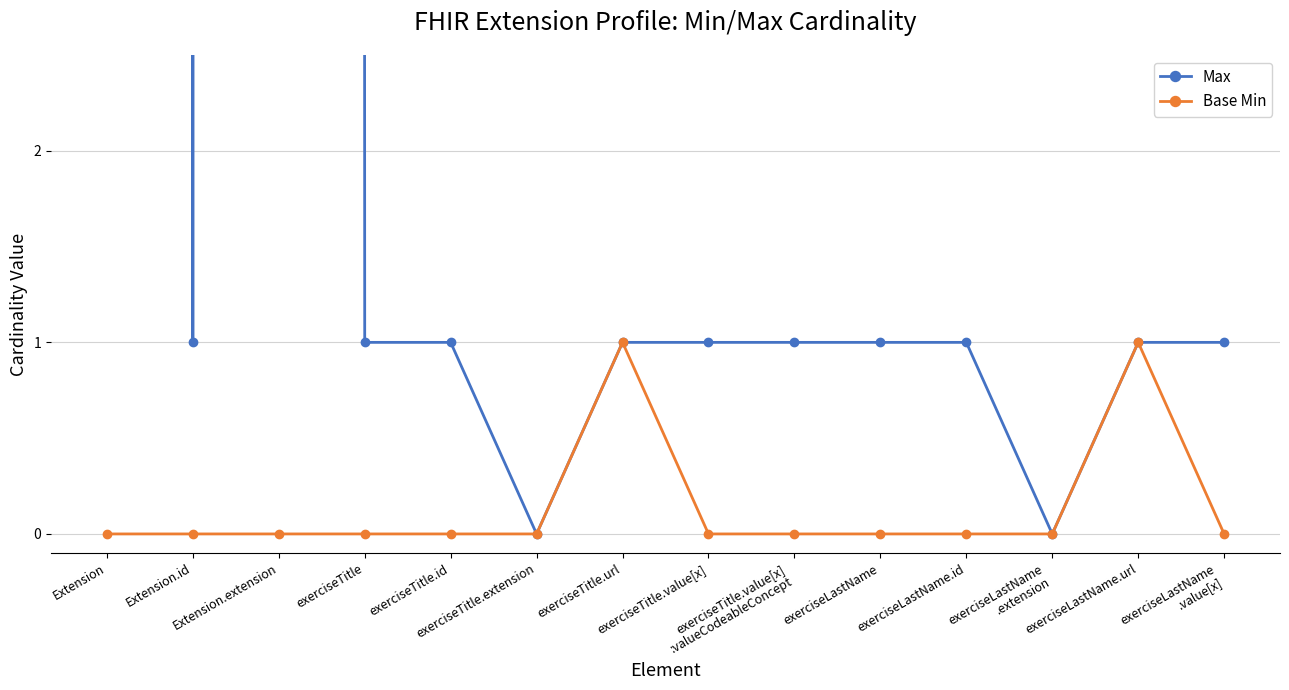

True or false: Base Min and Max cross at least once.

False